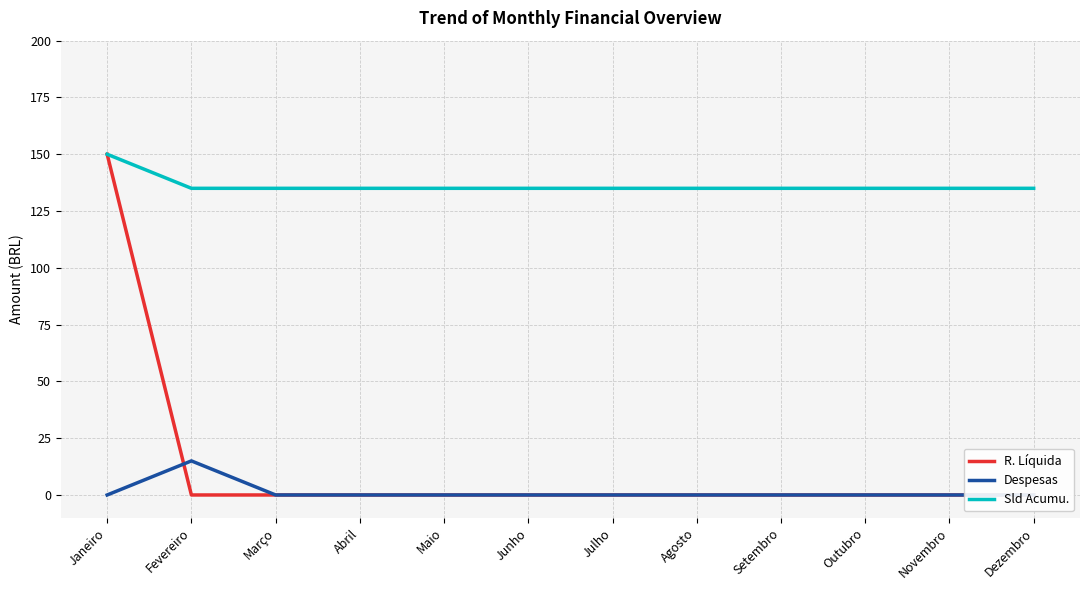

How many data points does each series have?

12